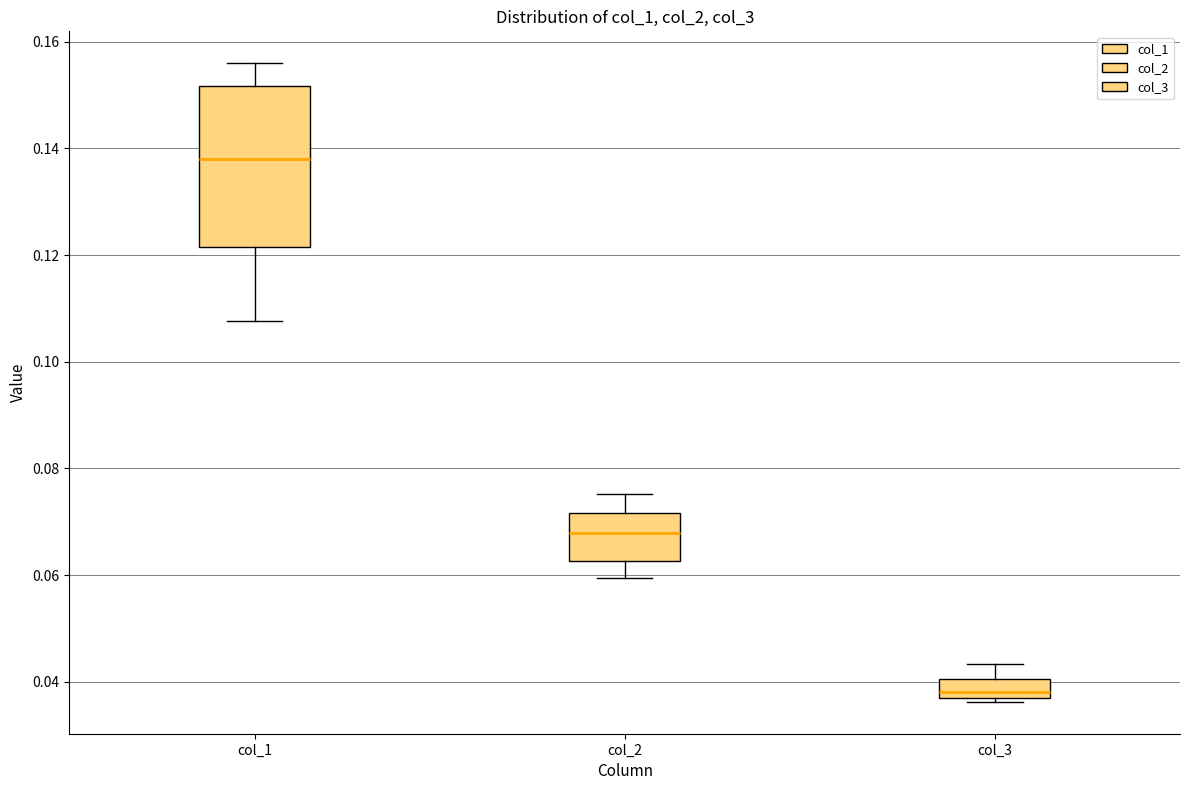

Reading left to right, read every box against the y-axis: the position of its median line, the range the box covers, and the ends of its whiskers. The values are not printed on the chart, so give them approximately, as read against the axis.

col_1: median 0.138, box 0.122 to 0.152, whiskers 0.108 to 0.156
col_2: median 0.068, box 0.062 to 0.072, whiskers 0.060 to 0.076
col_3: median 0.038, box 0.036 to 0.040, whiskers 0.036 (just below the box's lower edge) to 0.044